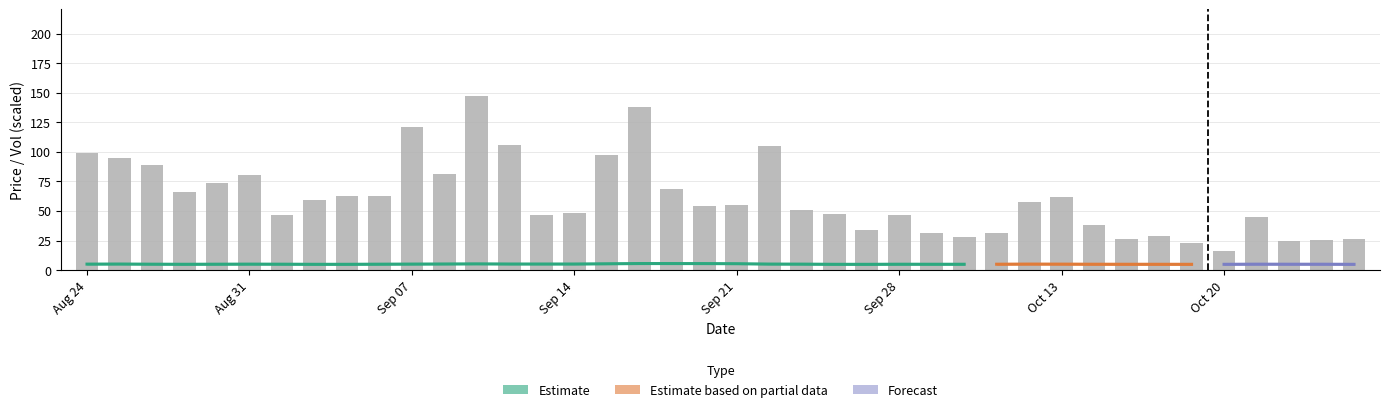

At which category does the chart reach its minimum across all series?

20200904